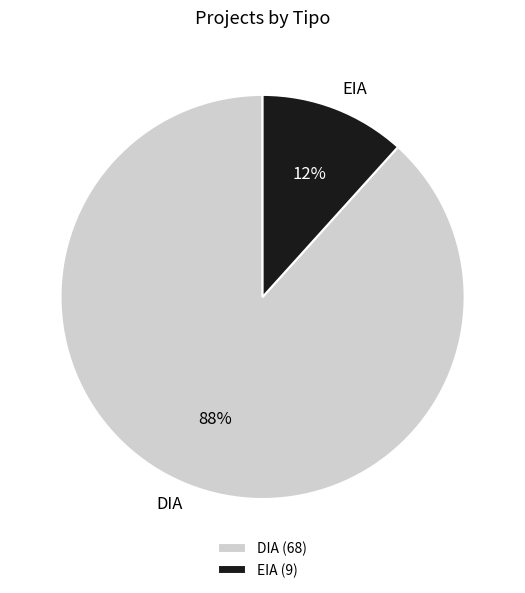

To the nearest percent, what is the combined percentage of EIA and DIA?

100%